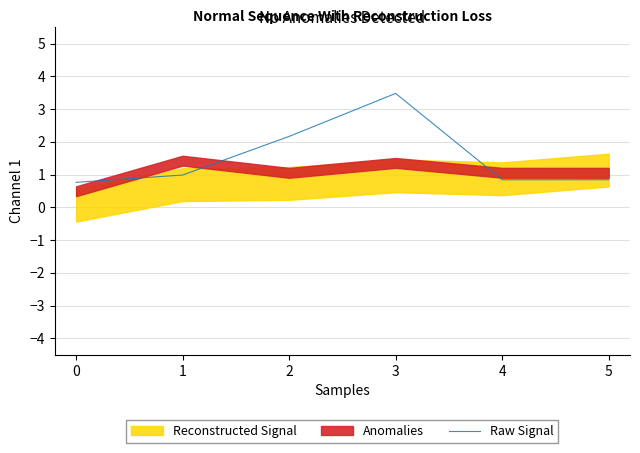

What is the maximum value for Raw Signal?

3.5